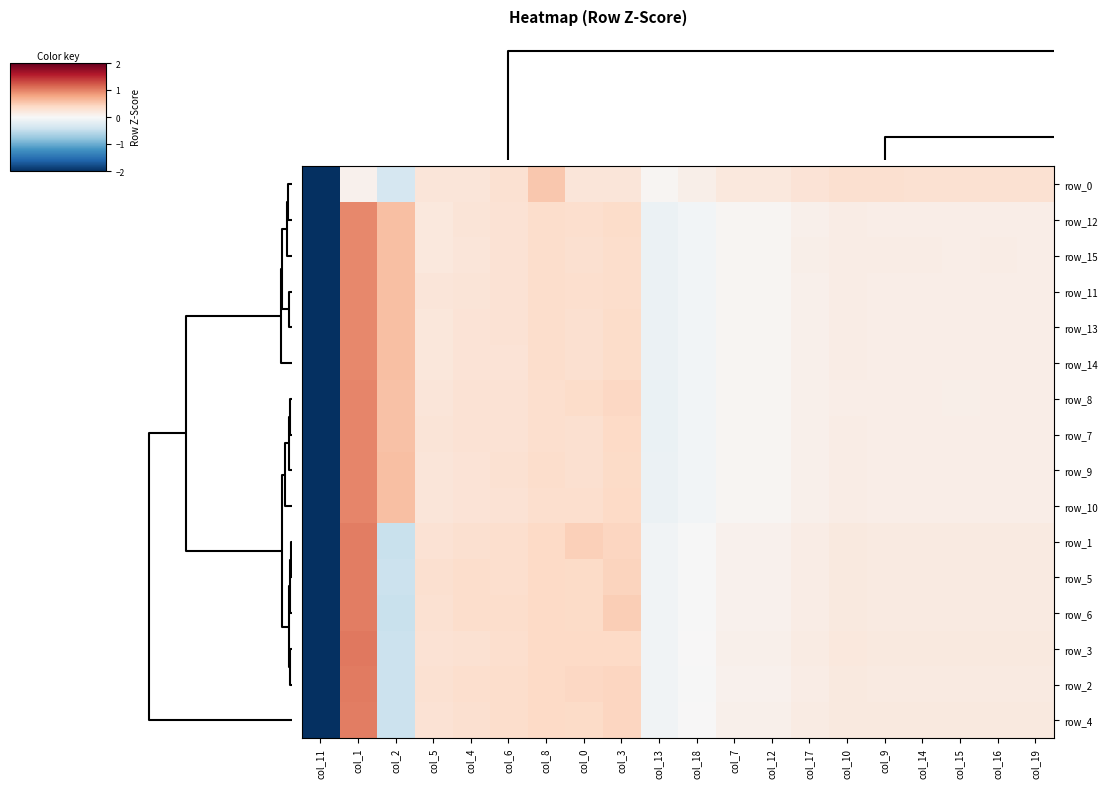

Is the value of row_14 at col_11 greater than the value of row_6 at col_2?

No